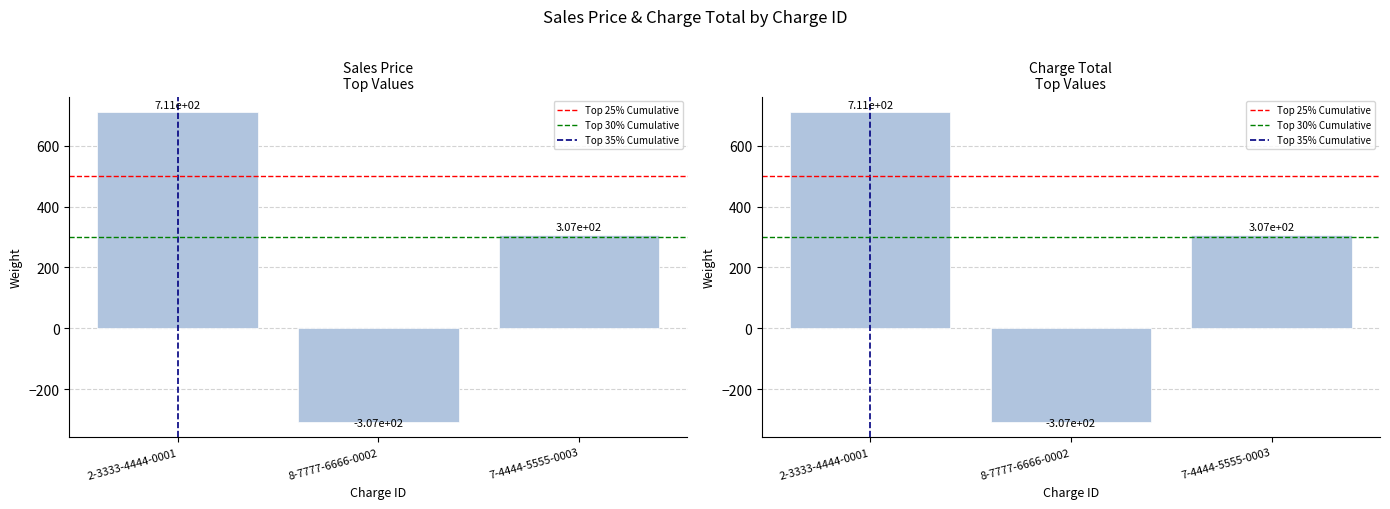

What is the smallest value displayed?

-307.2